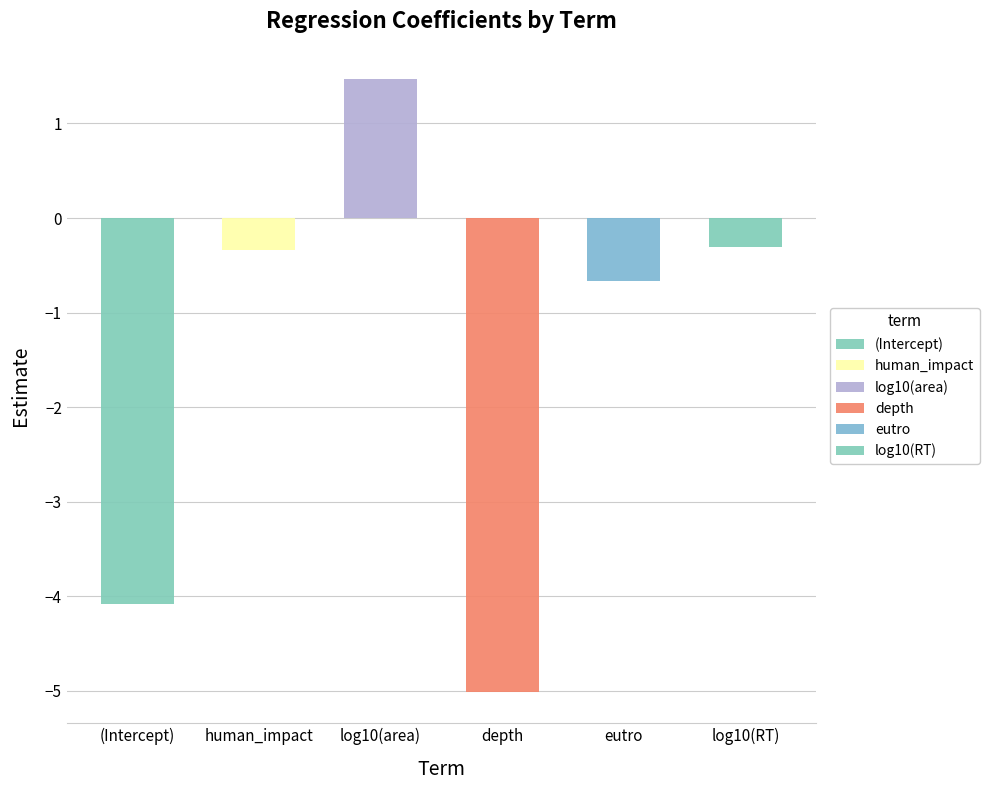

Rank the categories by value from lowest to highest.

depth, (Intercept), eutro, human_impact, log10(RT), log10(area)